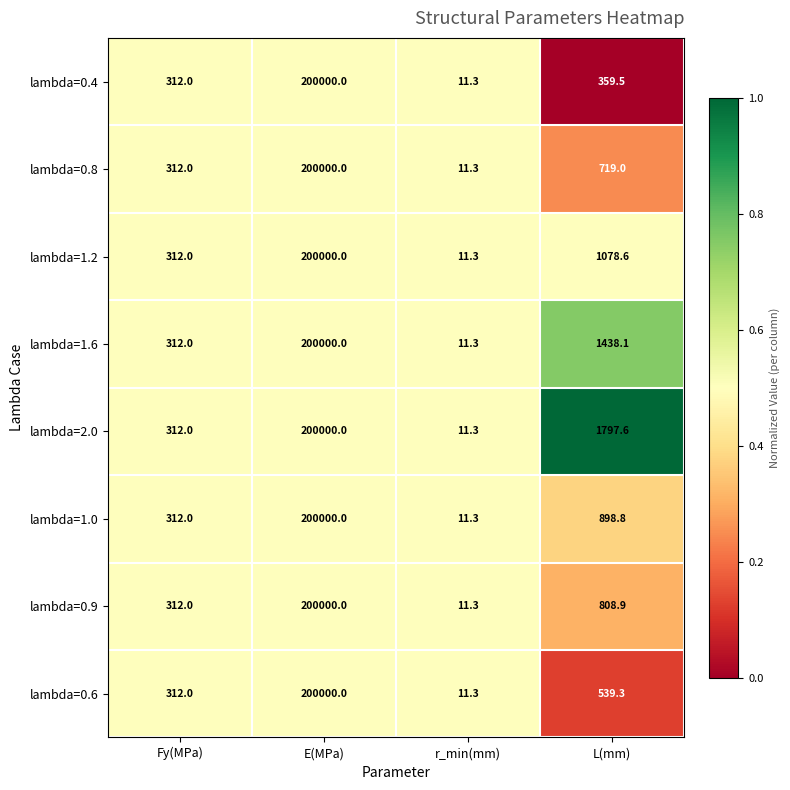

Which category has the lowest value across all series?

r_min(mm)